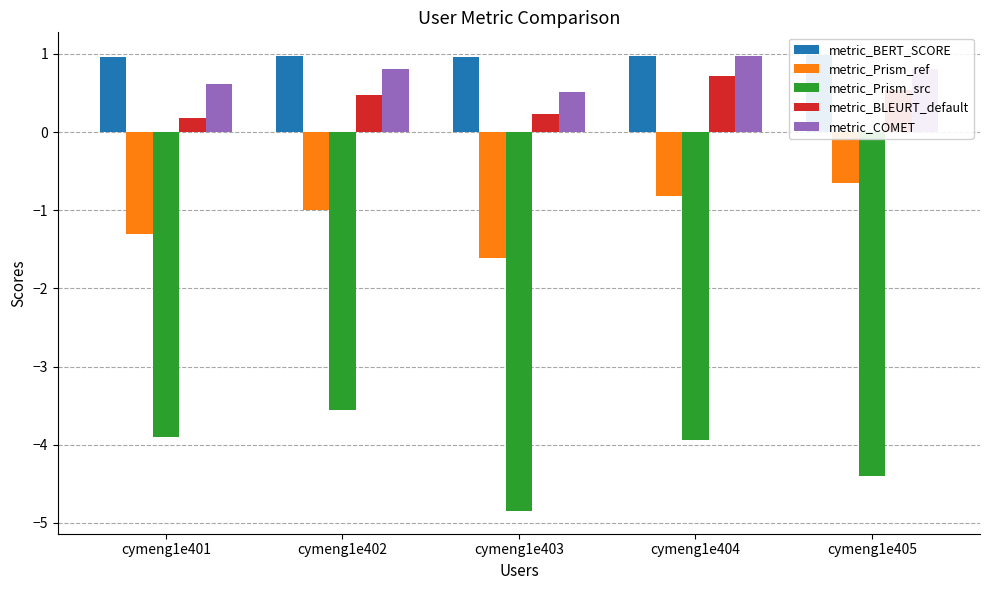

What is the value of the metric_Prism_src bar at the 4th from the left?

-3.9